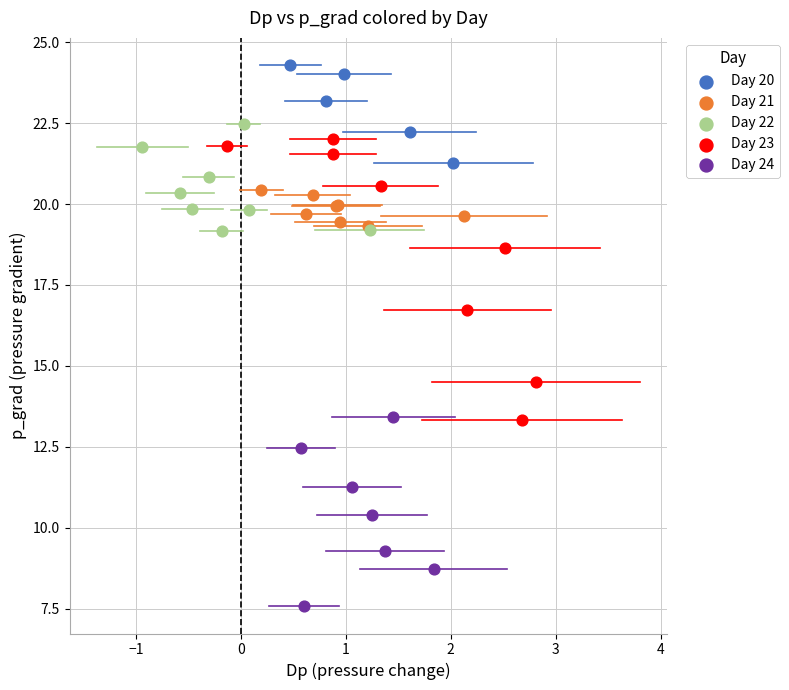

Which series has the largest Y range (max minus min)?

Day 23